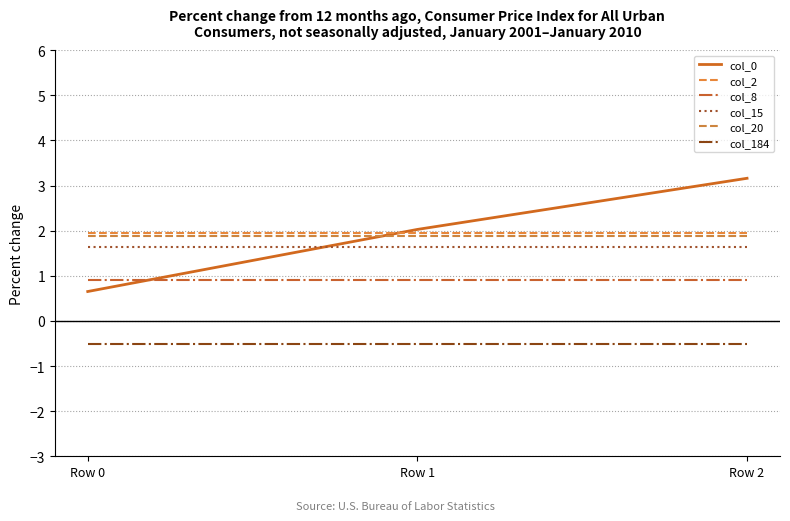

Does the chart display data point markers on the line(s)?

No